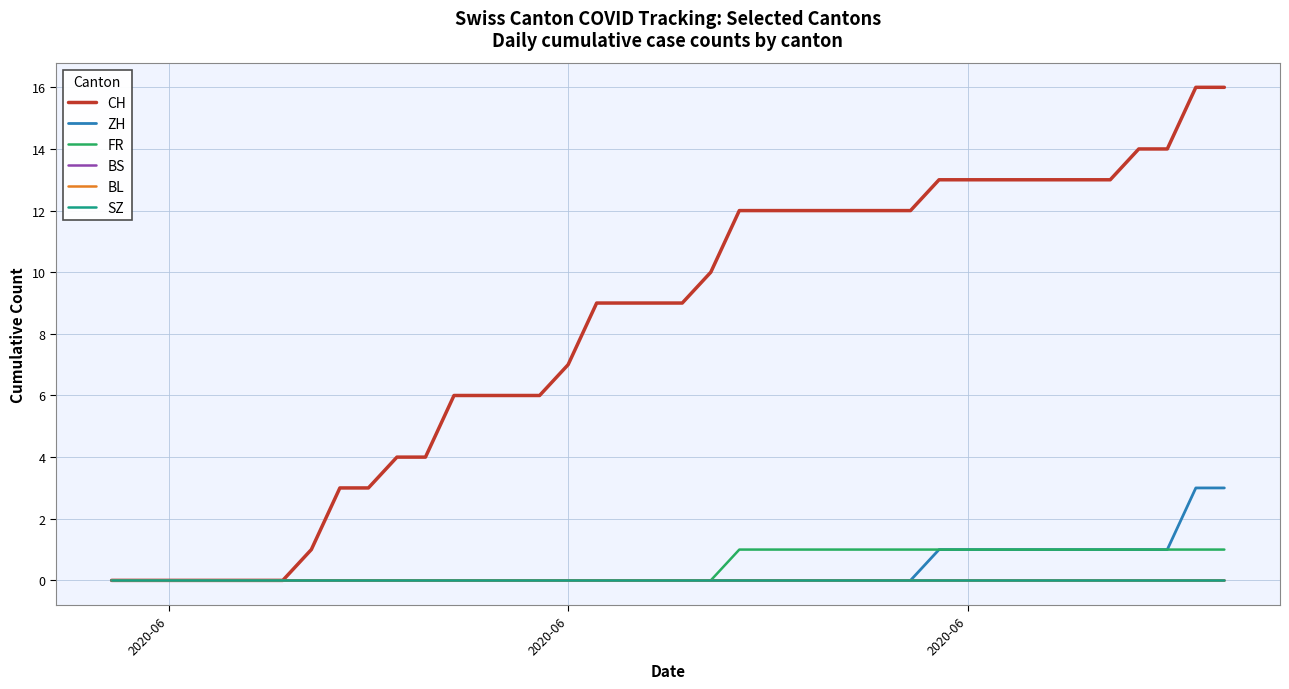

Does the chart have visible grid lines?

Yes